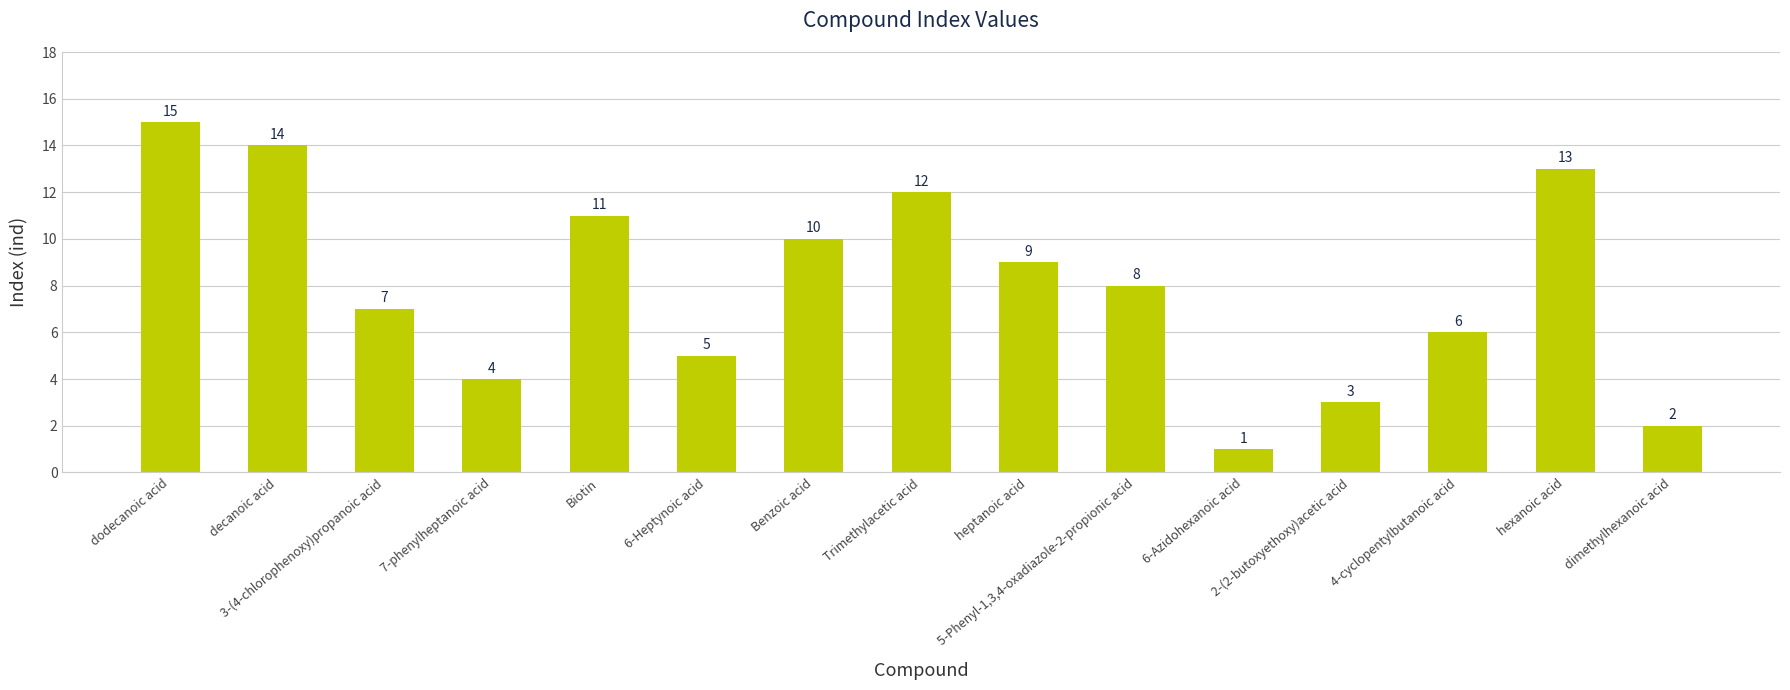

What is the label of the 9th bar from the right?

Benzoic acid